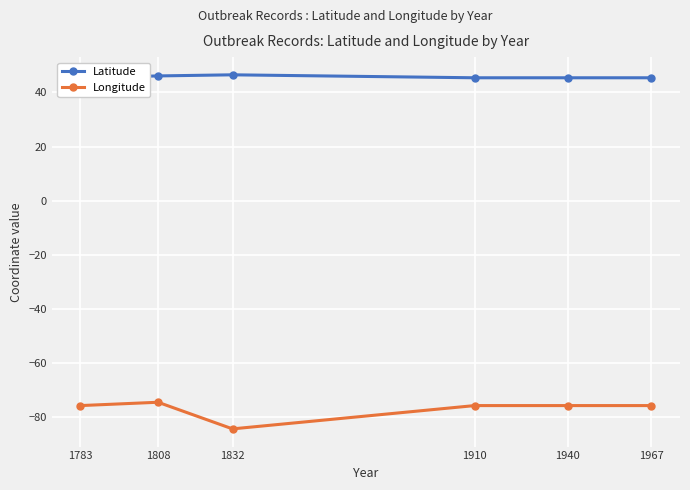

How many lines are shown in the chart?

2